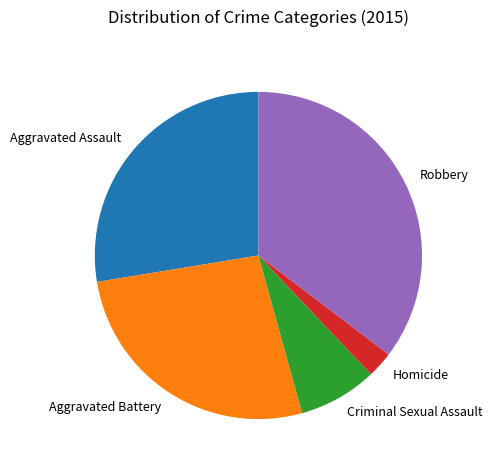

Combined, do Criminal Sexual Assault and Homicide account for over 50%?

No